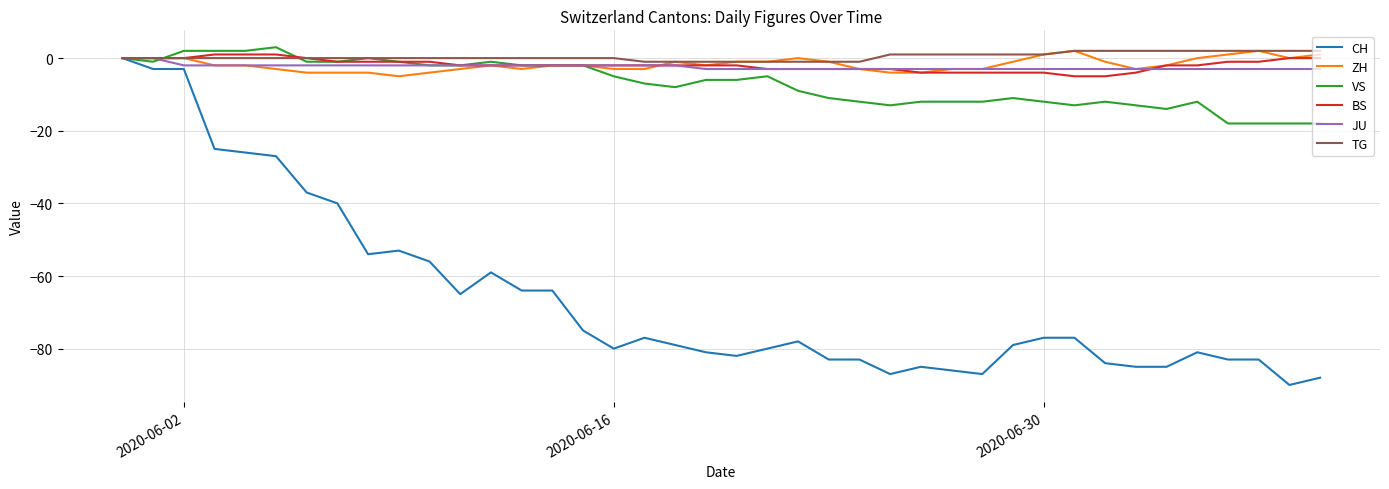

What is the smallest value displayed?

-90